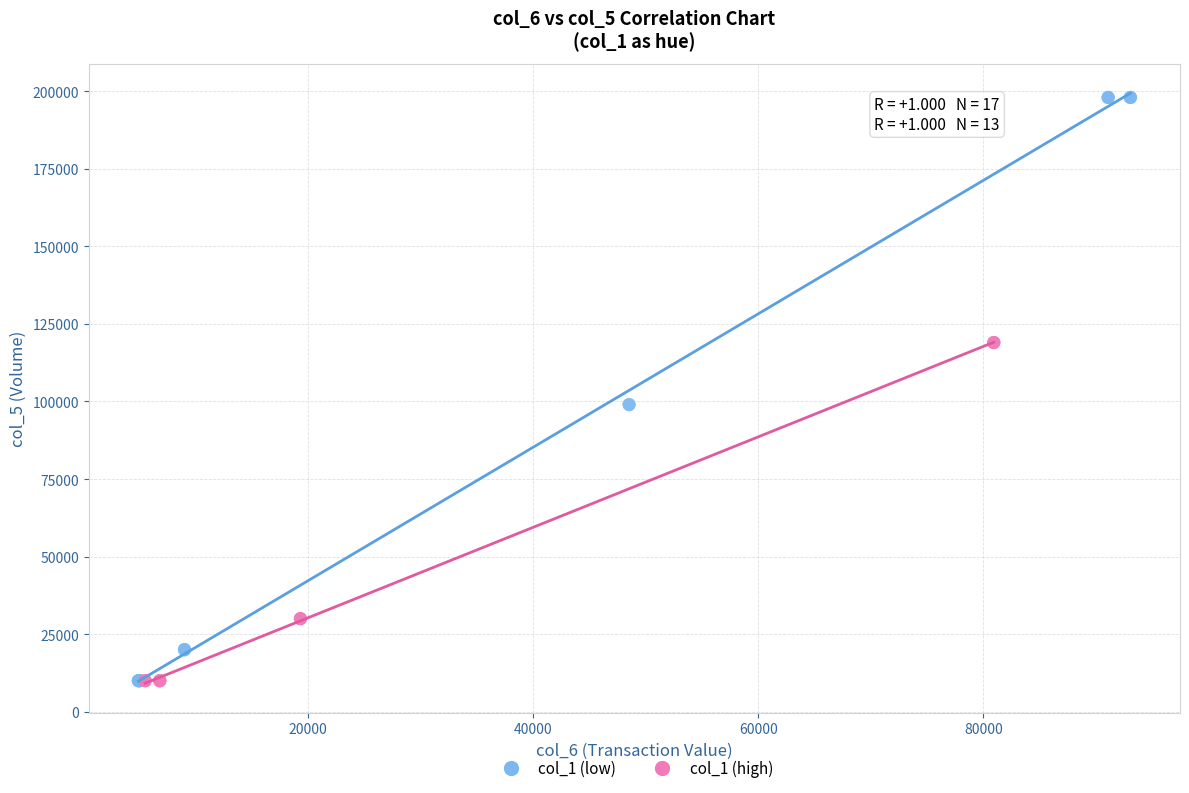

Which series has the largest Y range (max minus min)?

col_1 (low)